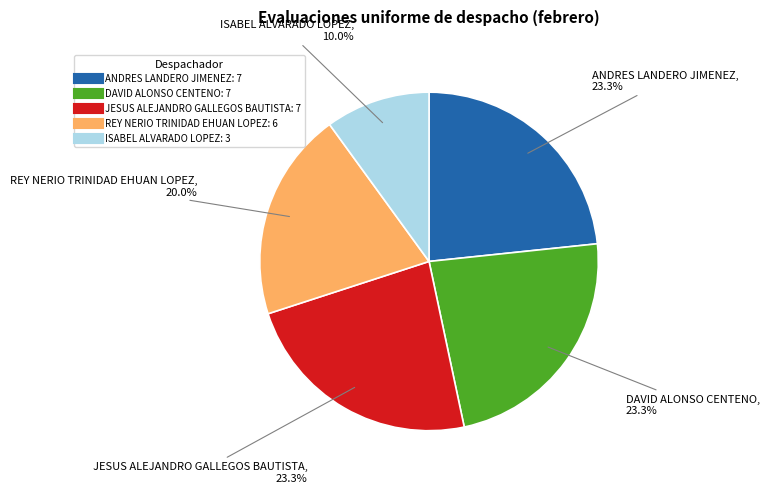

Count the number of slices in the pie.

5